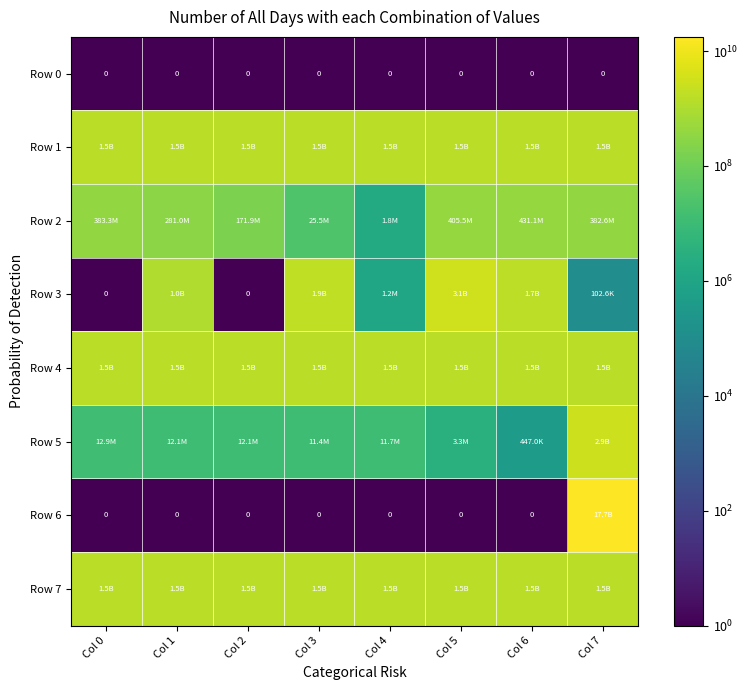

At Col 5, list the series in order from smallest to largest.

Row 0, Row 6, Row 5, Row 2, Row 7, Row 4, Row 1, Row 3